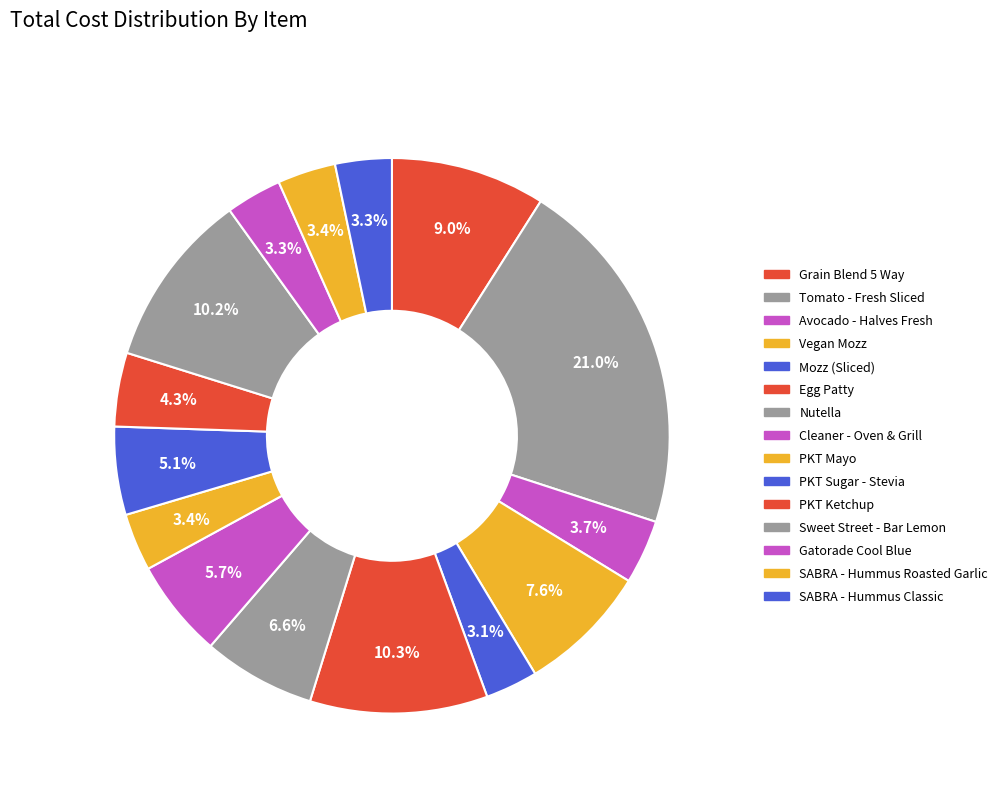

How many slices are in this pie chart?

15